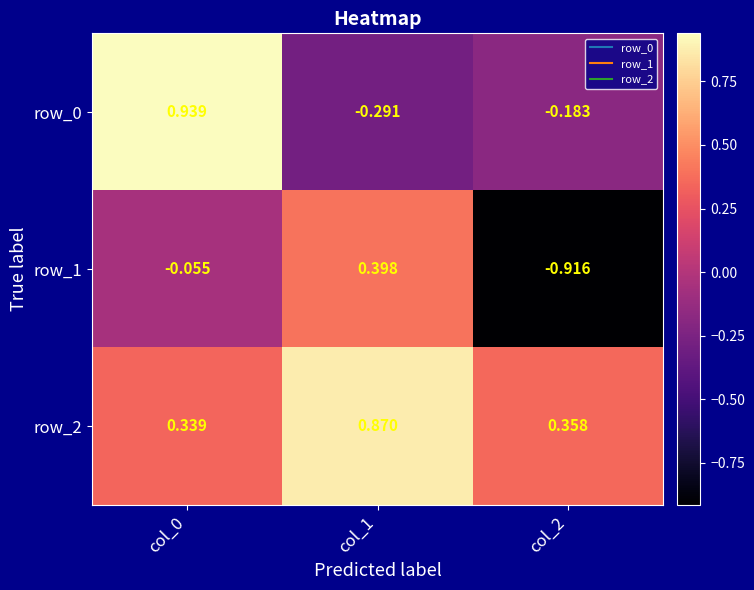

At which label does row_0 first exceed 0?

col_0